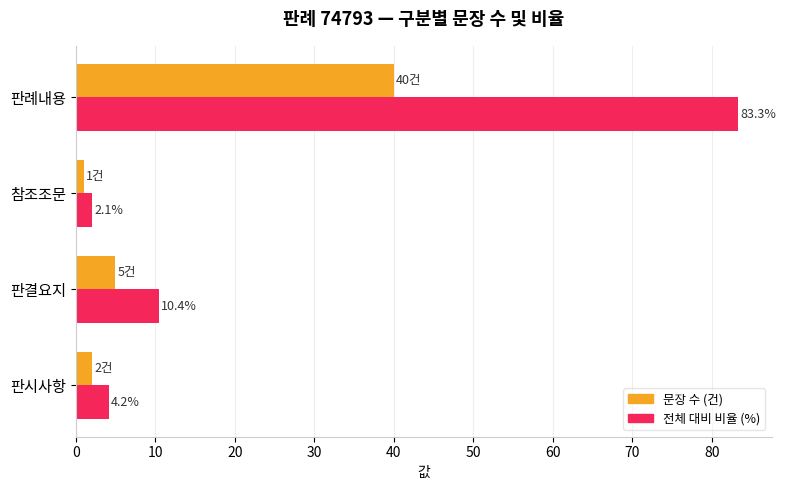

The 전체 대비 비율 (%) series shows 49.0 at 판례내용. True or false?

False